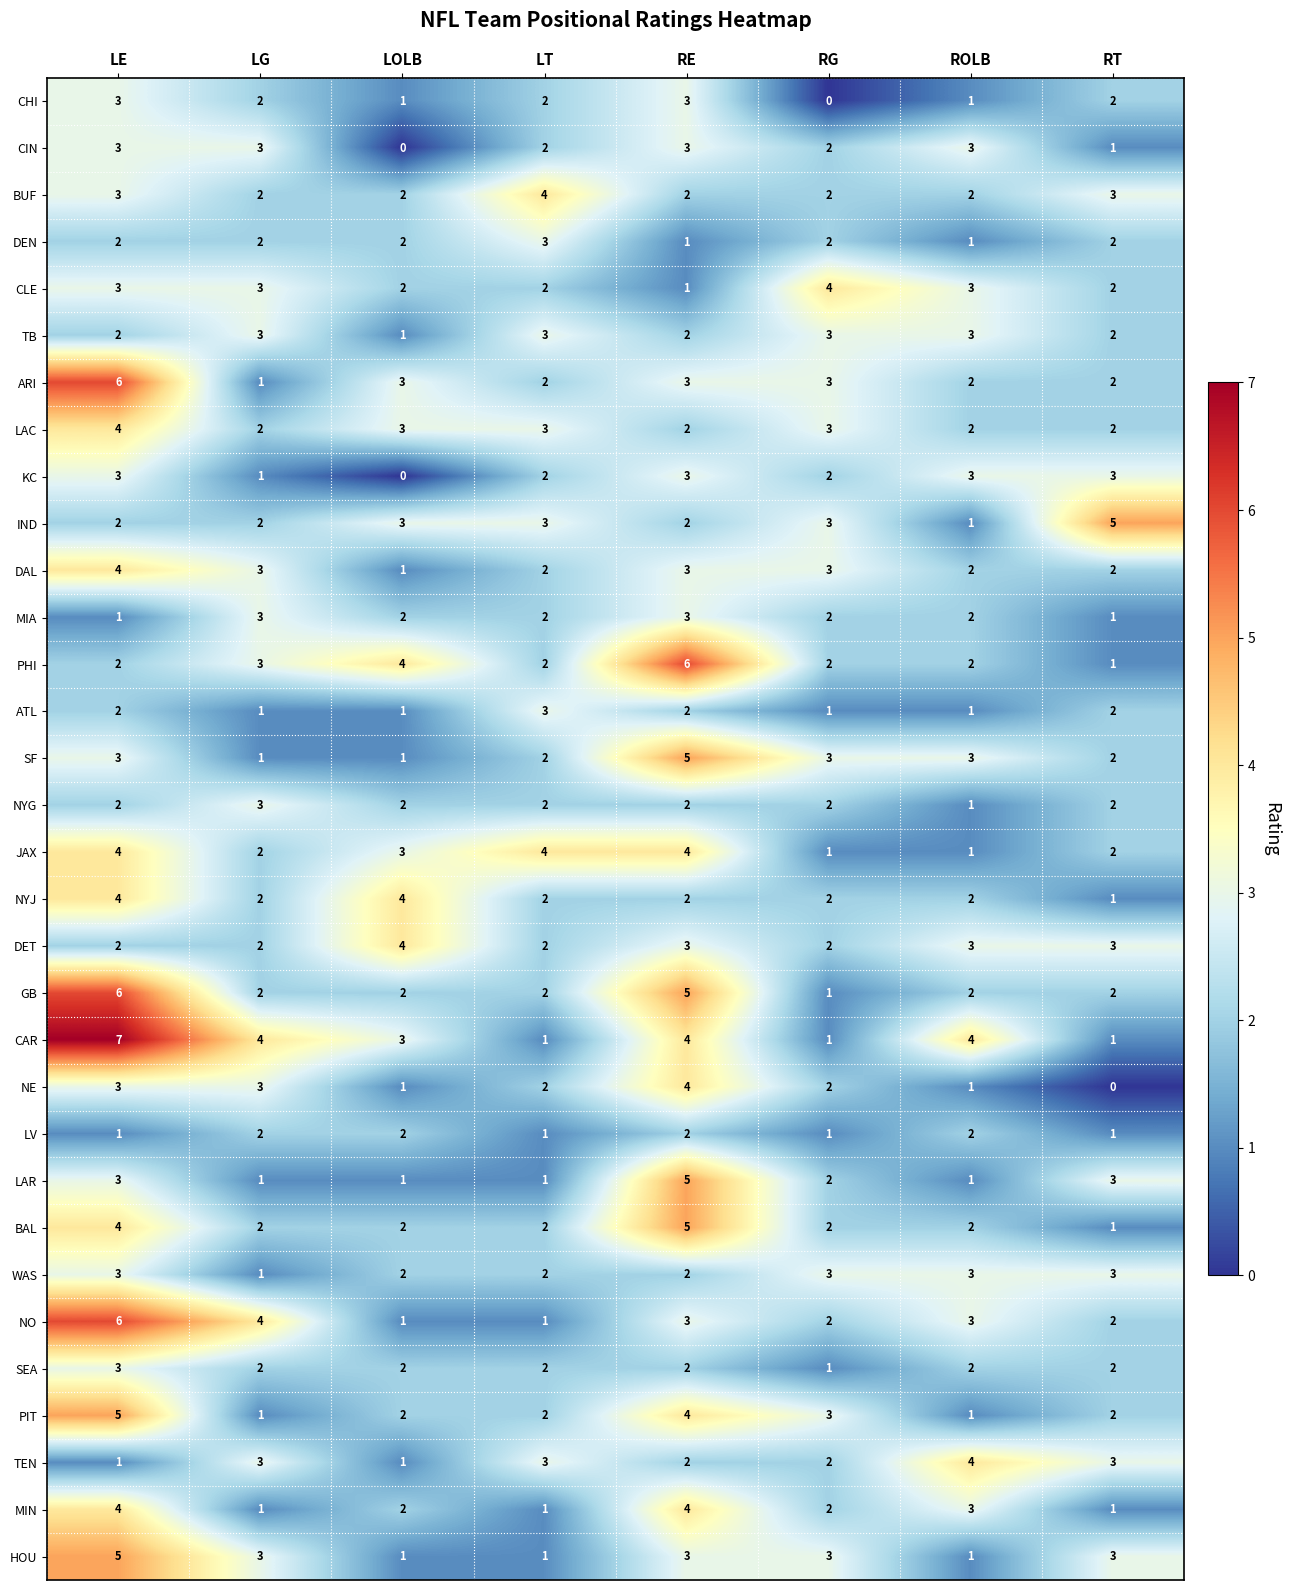

Which category has the lowest value in the DAL series?

LOLB